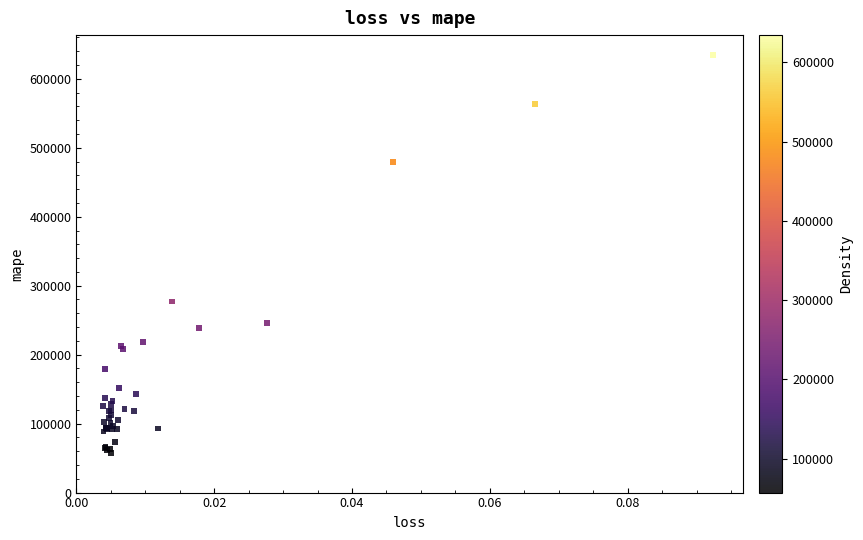

What Y value in the scatter plot is closest to 345850?

277109.3